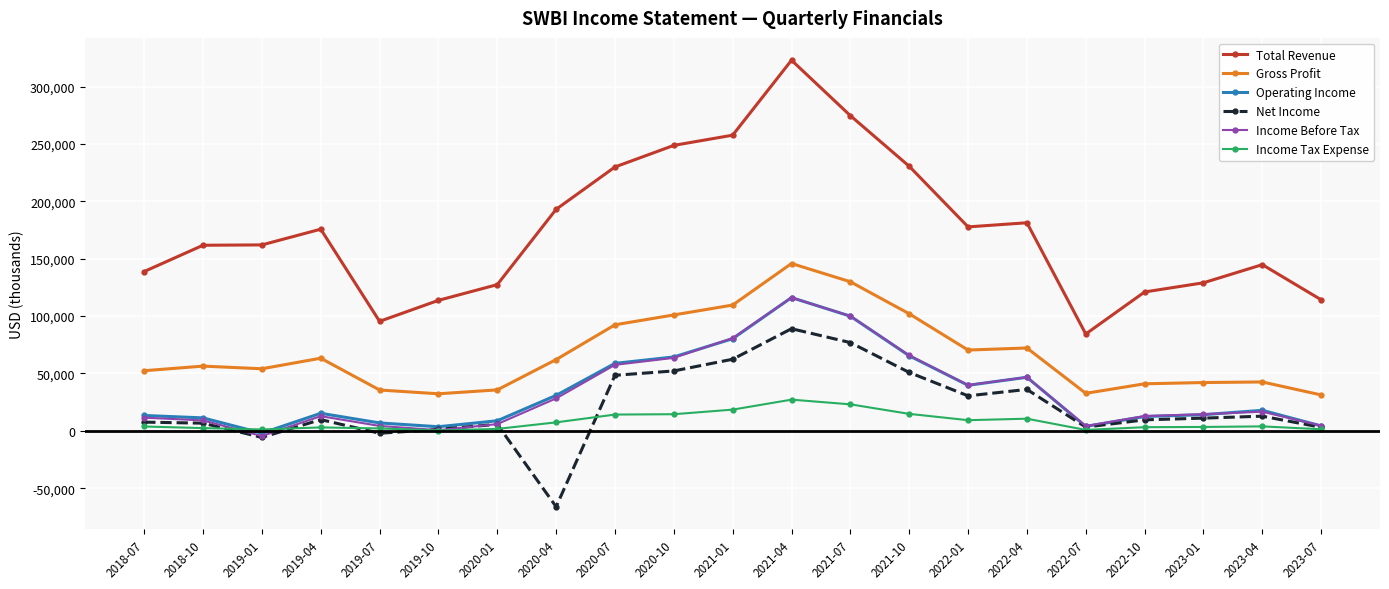

True or false: Operating Income and Gross Profit intersect in this chart.

False